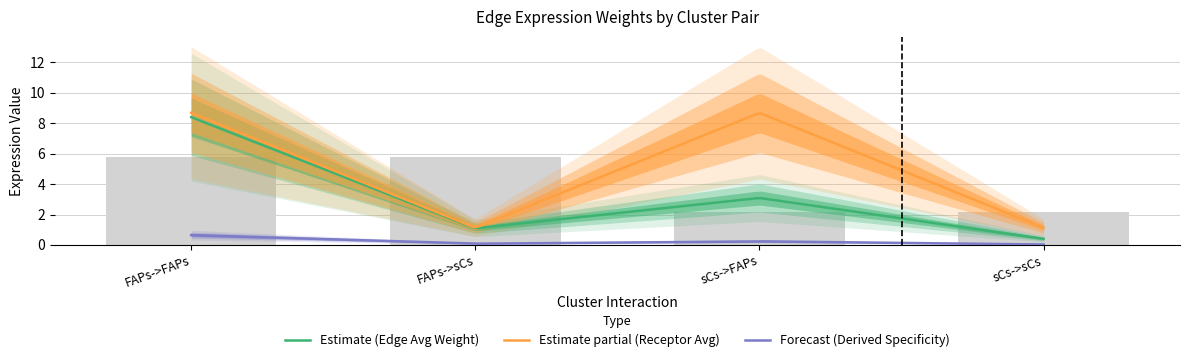

At which label is Edge avg expression derived specificity closest to 0?

sCs->sCs